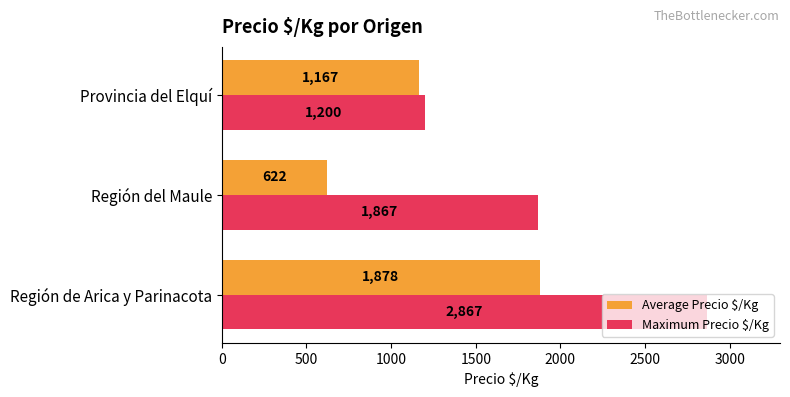

Which category has the lowest value in the Maximum Precio $/Kg series?

Provincia del Elquí